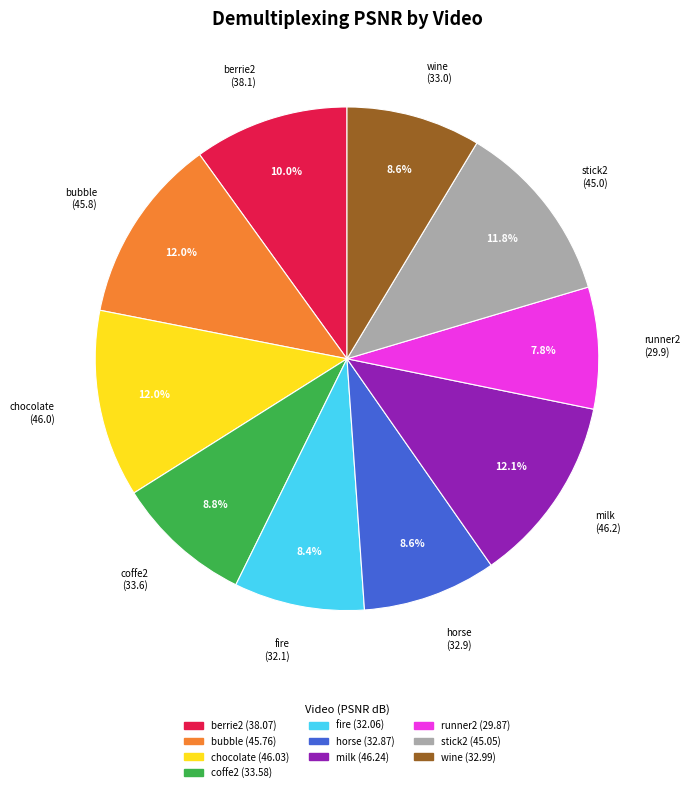

Does runner2 account for over 50% of the chart?

No